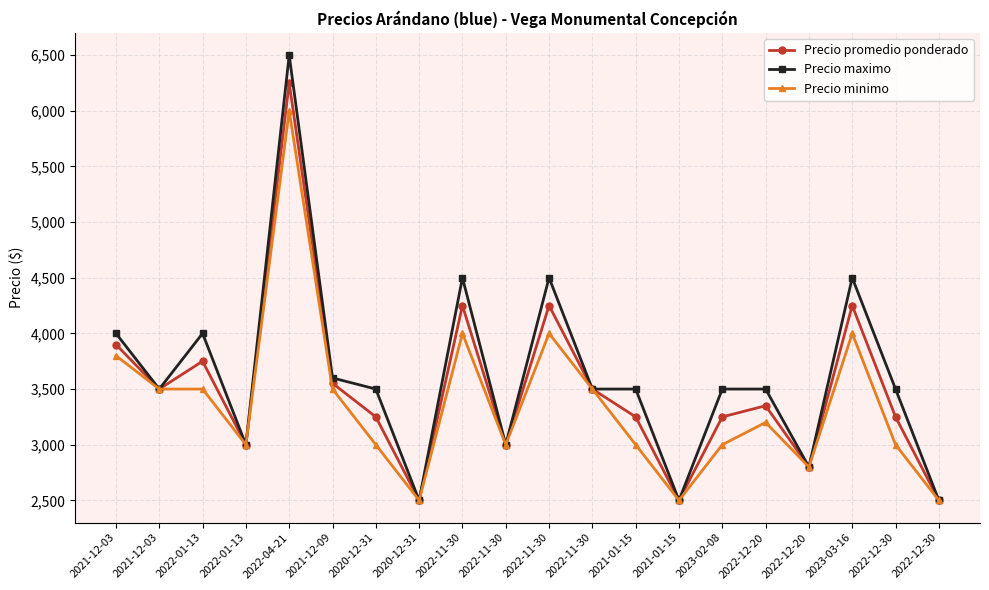

Is this an area chart (filled region under the line)?

No